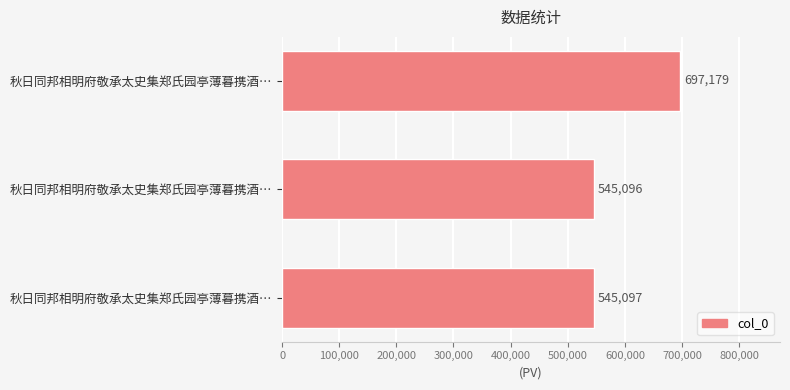

What is the smallest value displayed?

545096